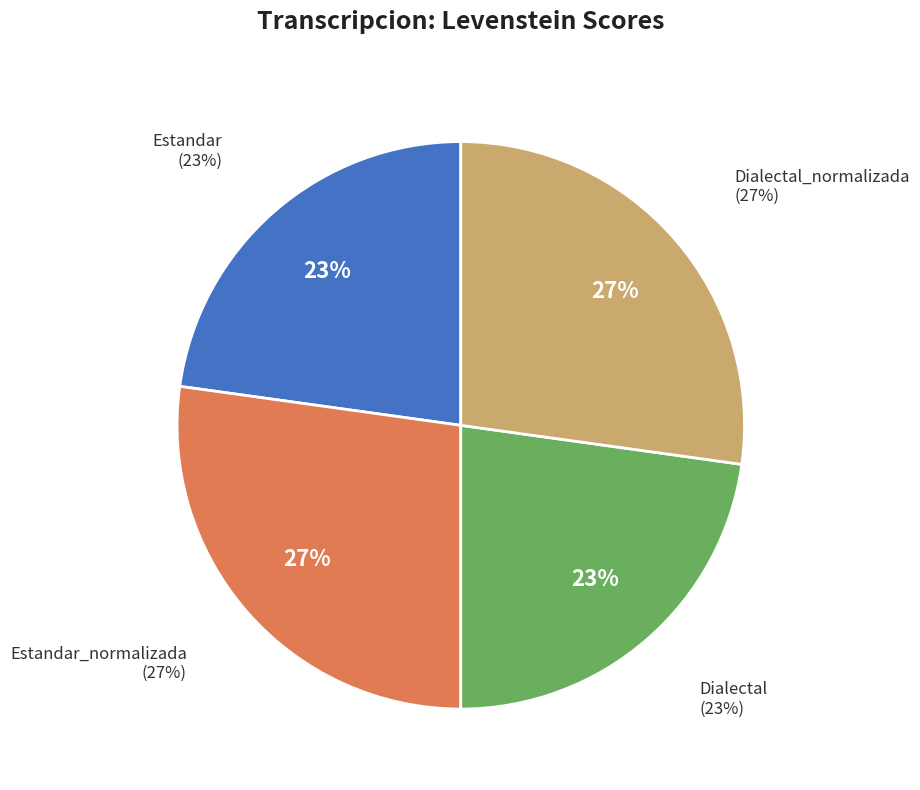

What percentage is the Dialectal slice, to the nearest percent?

23%